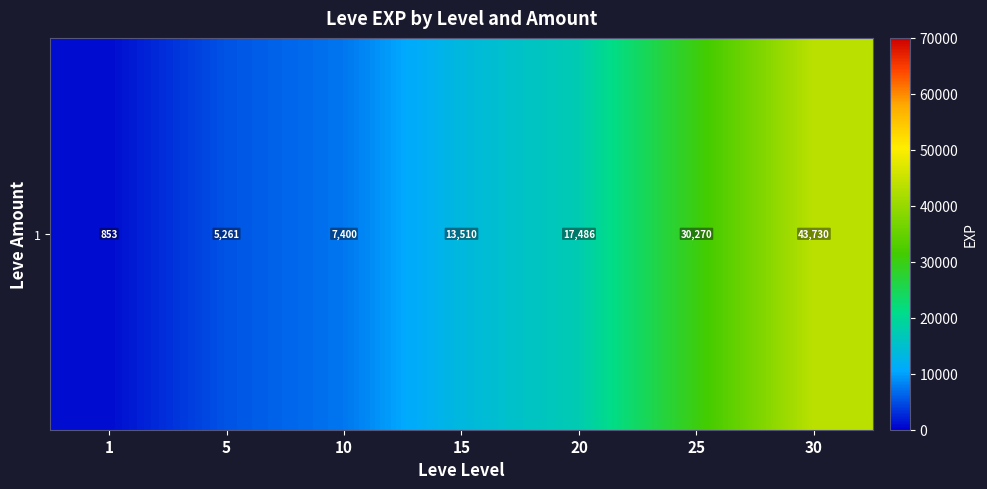

At which category does the chart reach its minimum across all series?

1